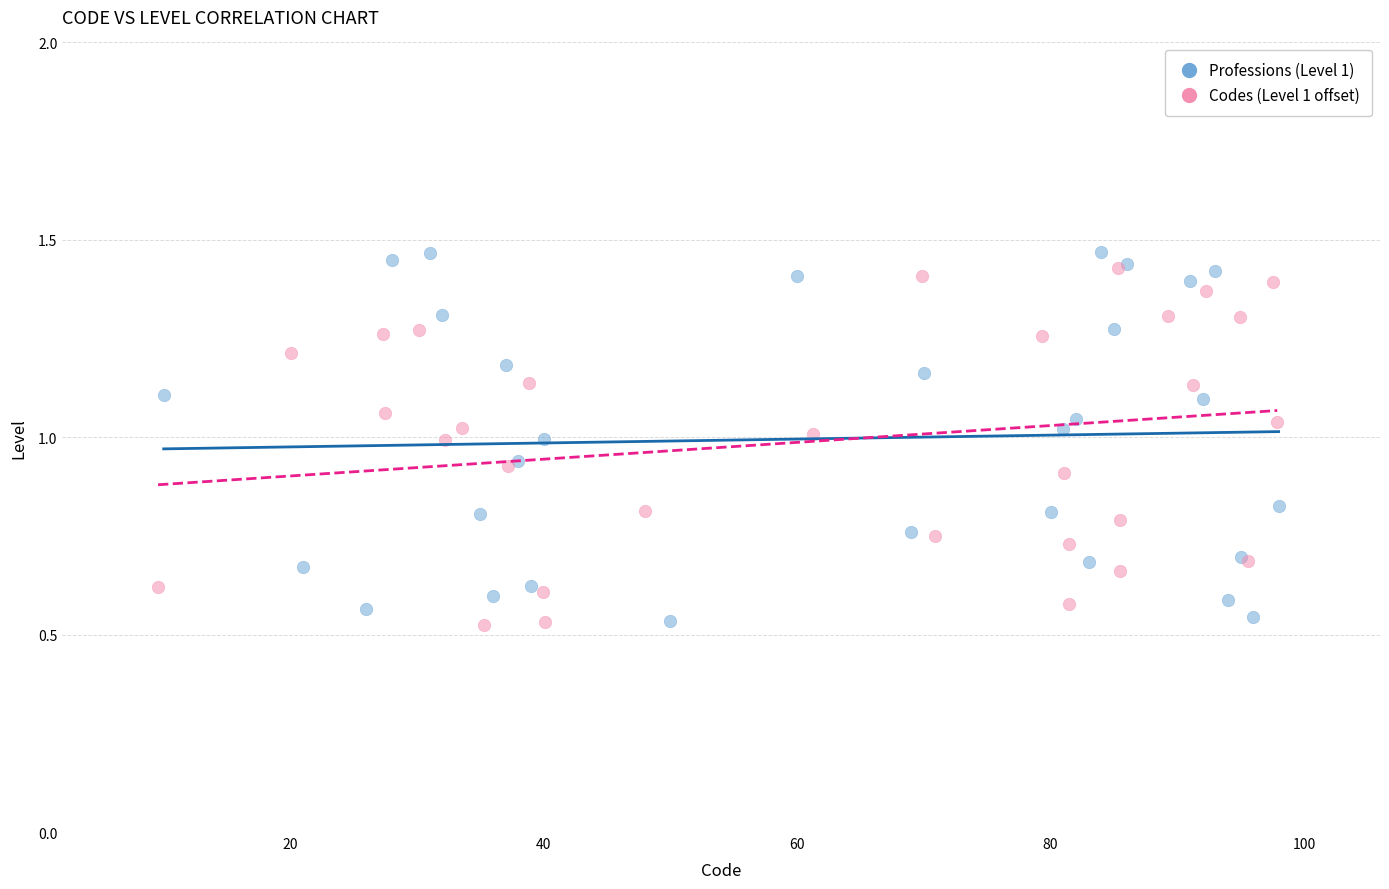

Which series contains the highest Y value?

Professions (Level 1)